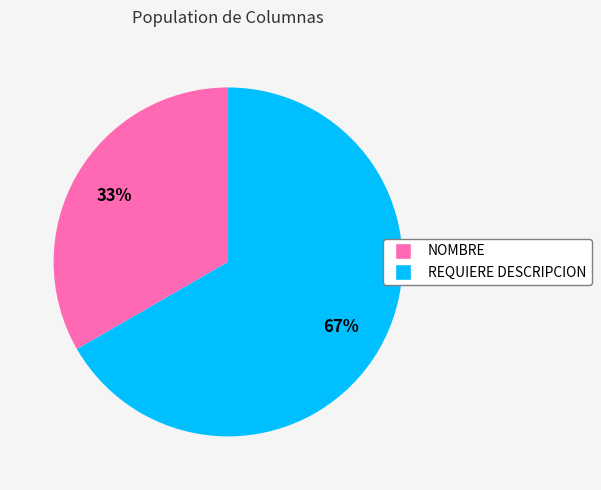

How many segments does this pie chart have?

2